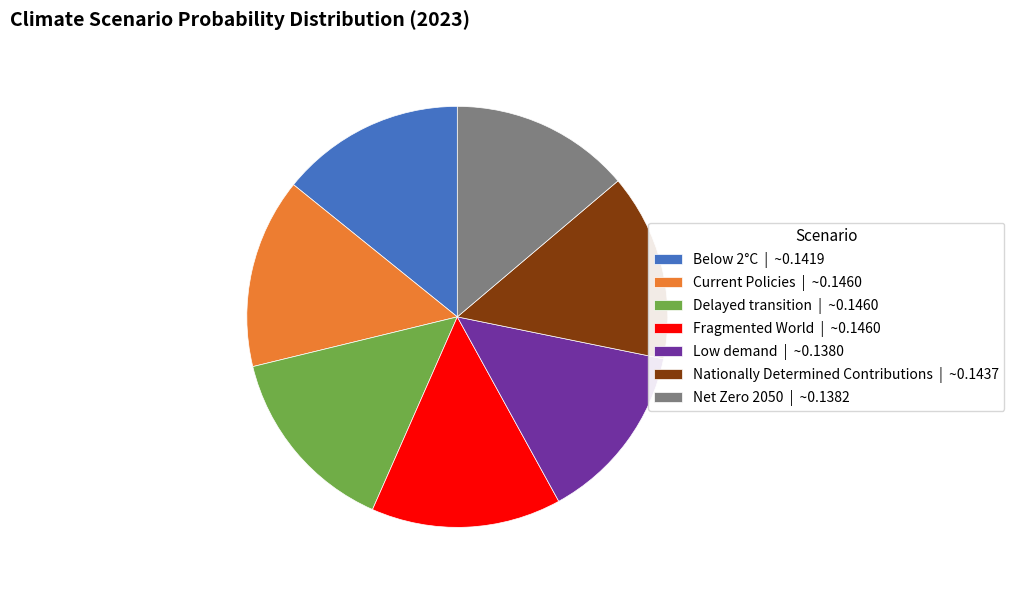

Is the sum of Low demand | ~0.1380 and Fragmented World | ~0.1460 greater than half?

No